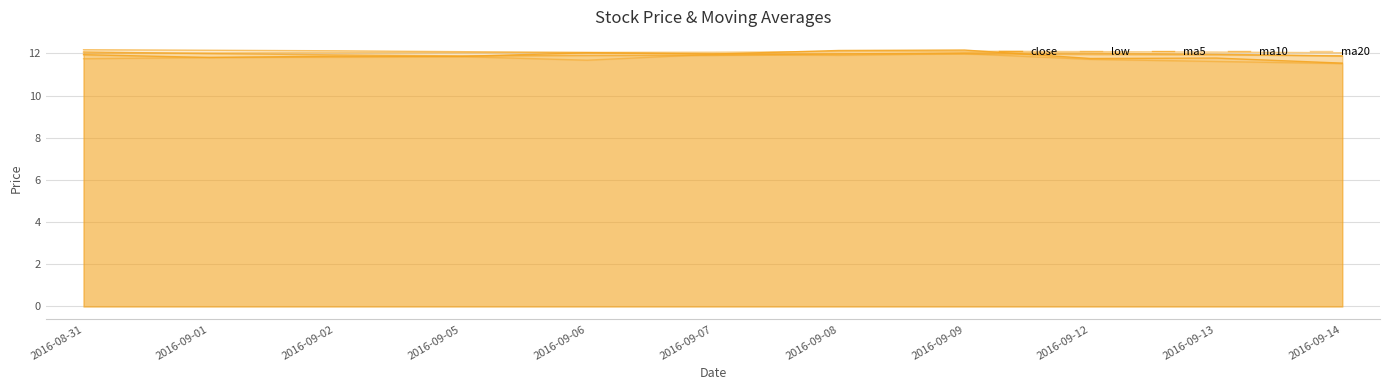

List the series in order of their peak value, highest first.

ma10, close, ma20, ma5, low